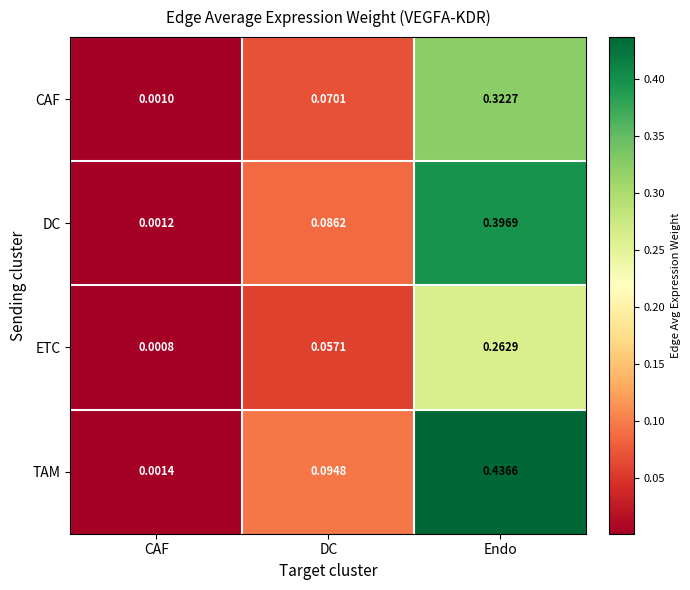

At which category is the sum across all series the highest?

Endo